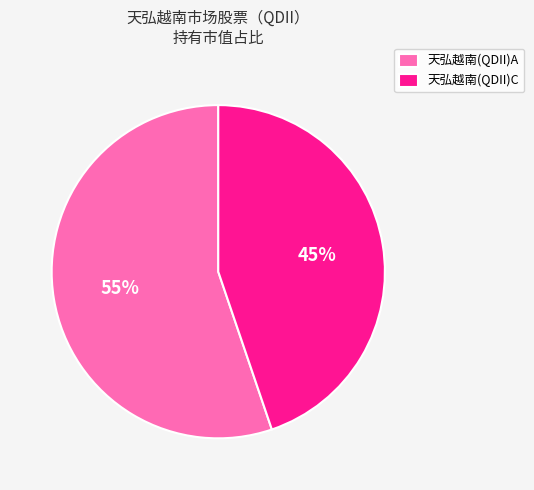

Which has a higher value, 天弘越南(QDII)A or 天弘越南(QDII)C?

天弘越南(QDII)A